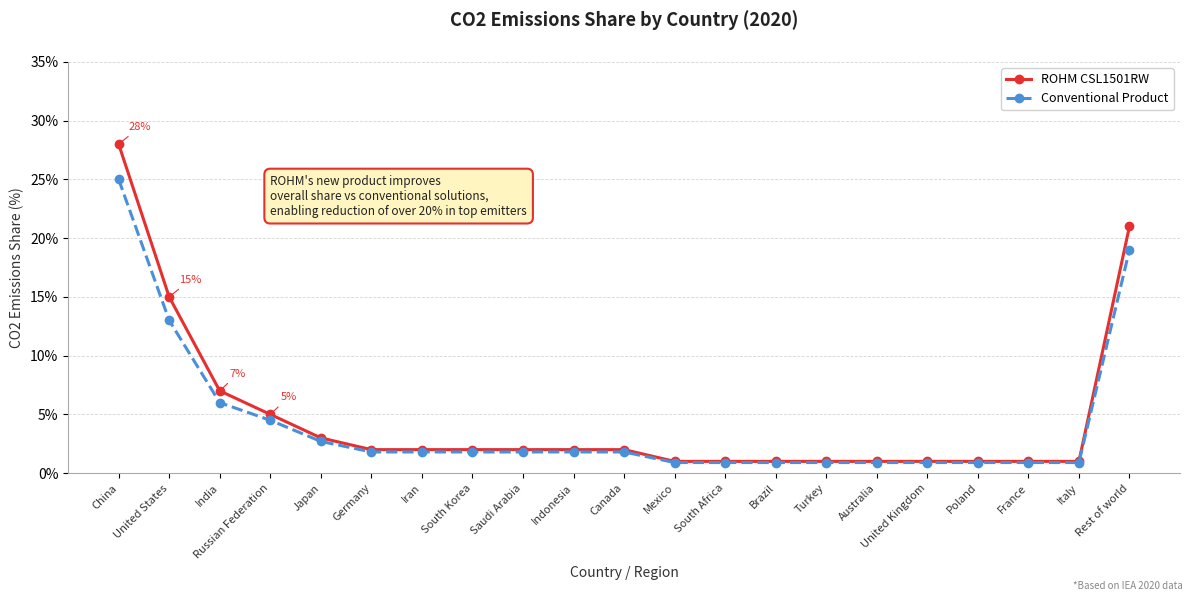

At how many categories does at least one series exceed 0?

21